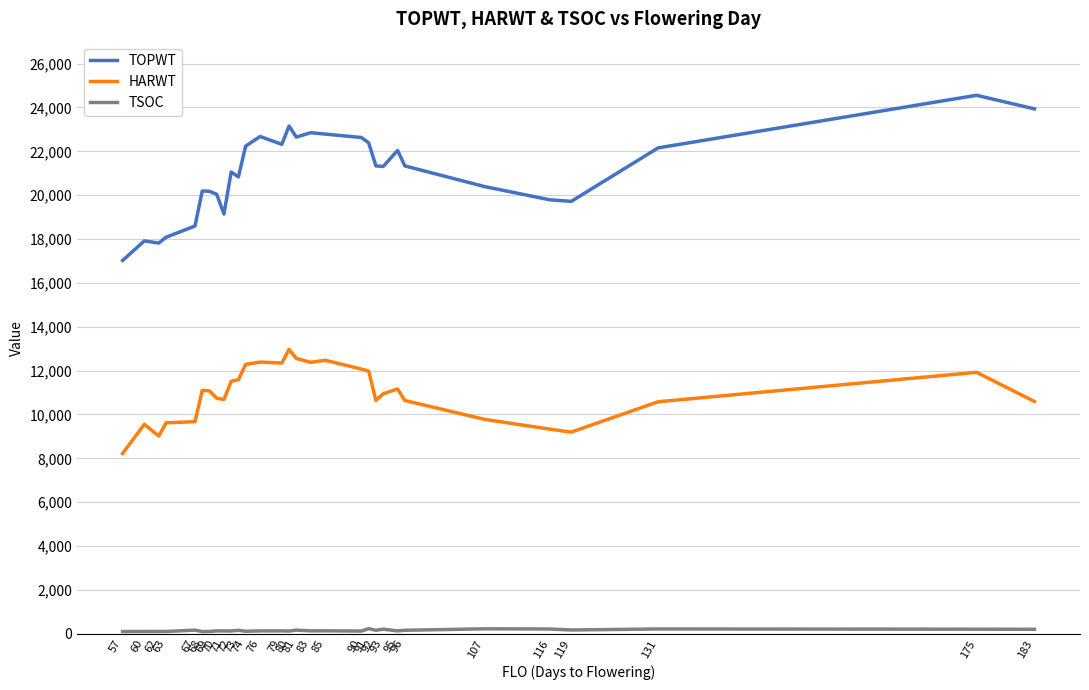

What is the difference between the maximum and minimum values in the TOPWT series?

7531